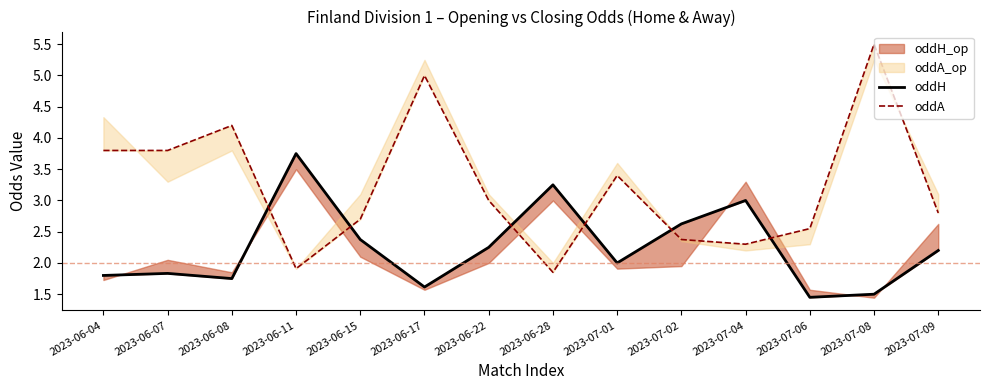

Reading left to right, transcribe all the data shown in this chart.

oddH: 1.8	1.8	1.8	3.8	2.4	1.6	2.2	3.2	2.0	2.6	3.0	1.4	1.5	2.2
oddA: 3.8	3.8	4.2	1.9	2.7	5.0	3.0	1.9	3.4	2.4	2.3	2.5	5.5	2.8